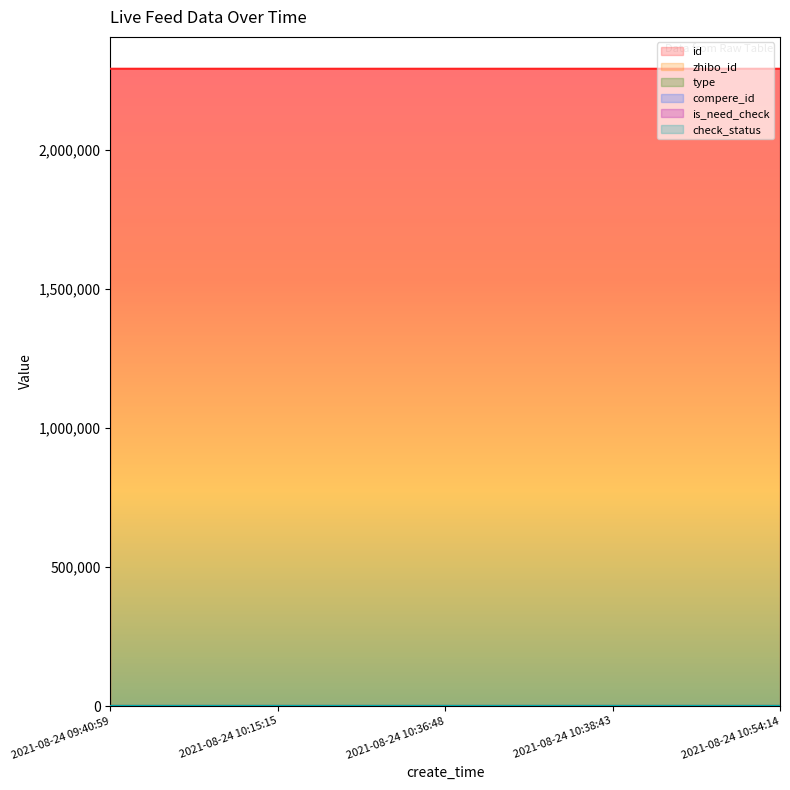

What is the maximum value for check_status?

1